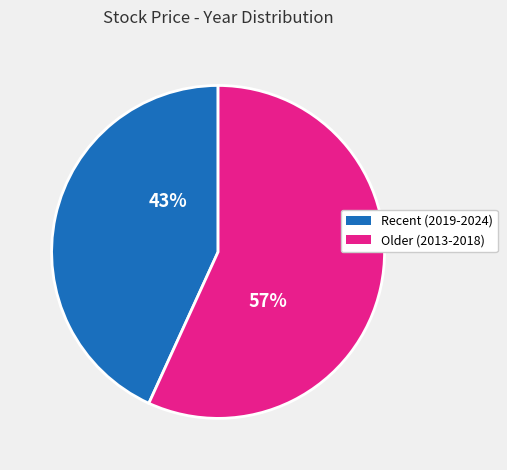

What is the largest slice in the pie chart?

Older (2013-2018)